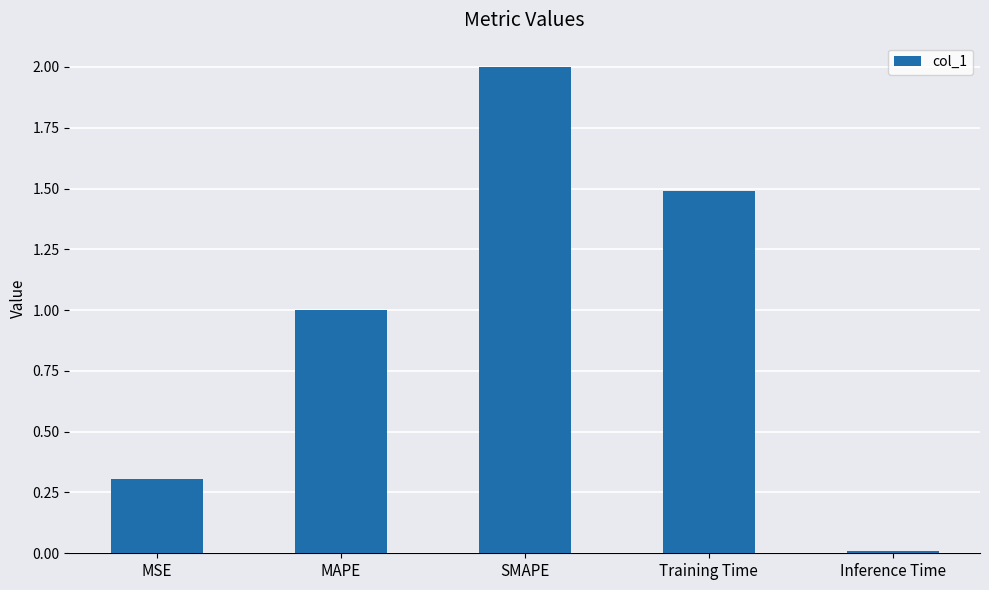

What is the sum of all values?

4.8